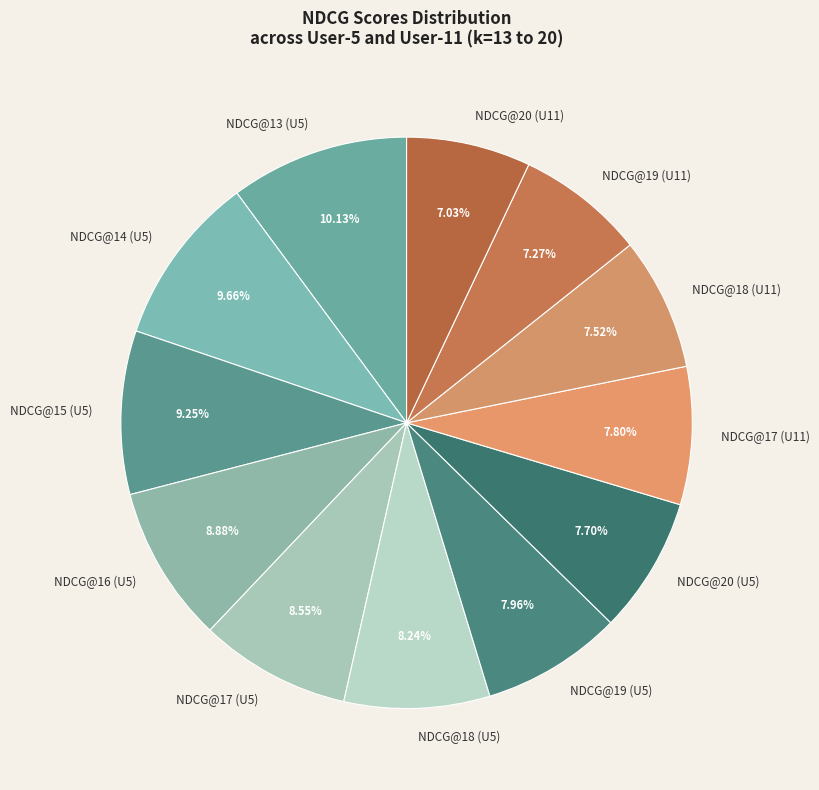

Does NDCG@18 (U5) represent more than half of the total?

No